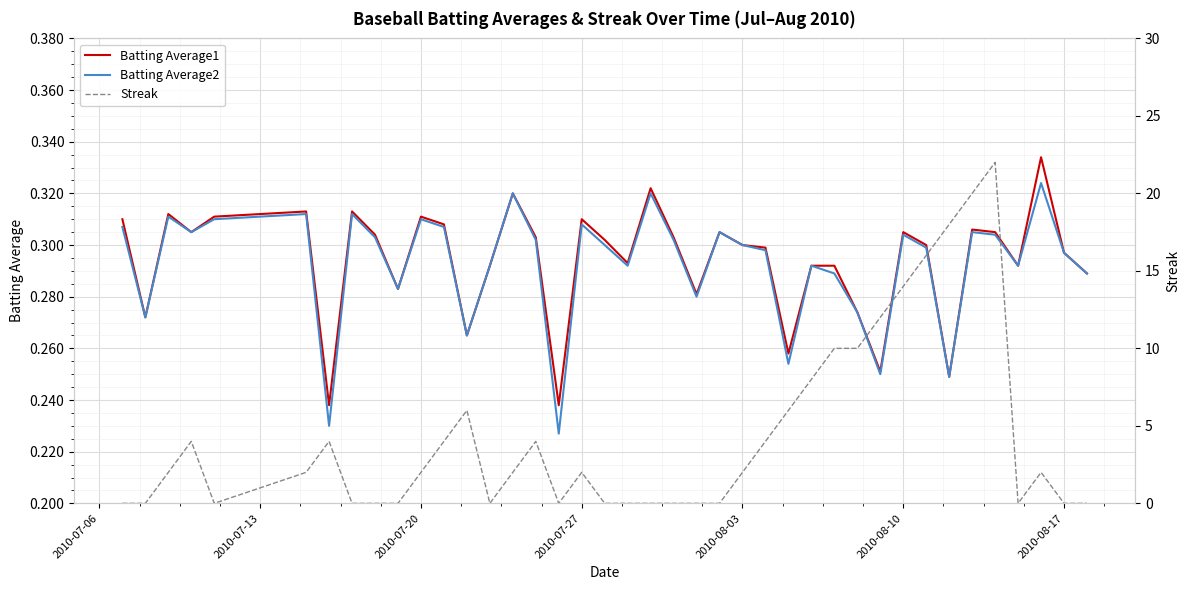

At how many categories does at least one series exceed 3?

16